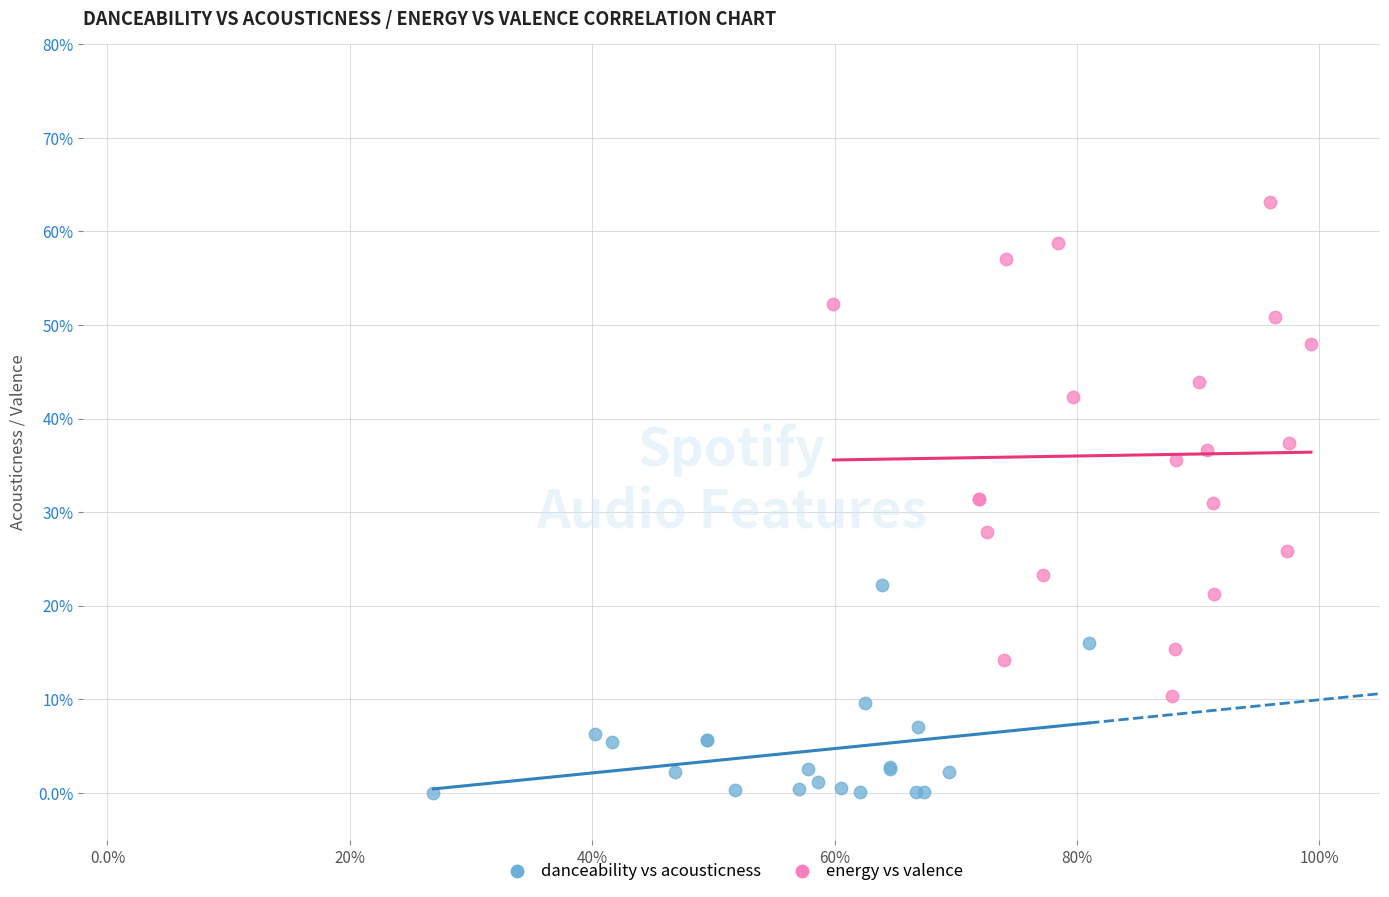

Which series reaches the minimum Y coordinate?

danceability vs acousticness